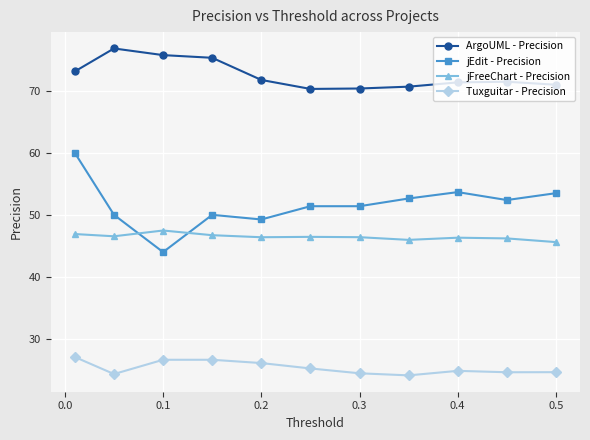

Which series has the widest spread of values?

jEdit - Precision